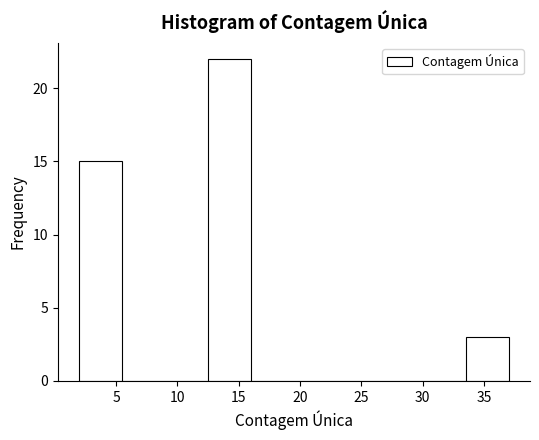

Reading left to right, list every bar in this chart as the range it spans on the x-axis followed by its height. The values are not printed on the chart, so give them approximately, as read against the axis.

2.0 to 5.5: 15
5.5 to 9.0: 0
9.0 to 12.5: 0
12.5 to 16.0: 22
16.0 to 19.5: 0
19.5 to 23.0: 0
23.0 to 26.5: 0
26.5 to 30.0: 0
30.0 to 33.5: 0
33.5 to 37.0: 3